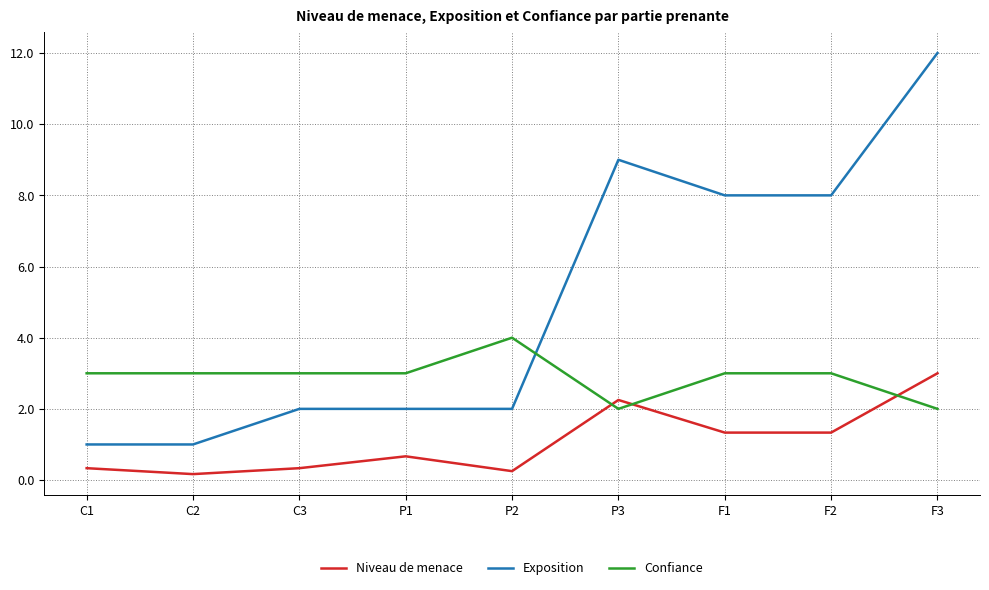

What is the sum of all Confiance values?

26.0